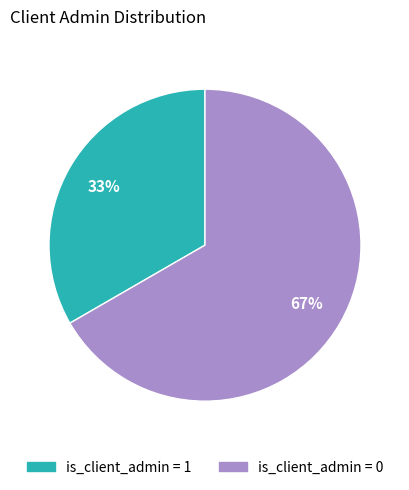

Which category has the smallest portion of the pie?

is_client_admin = 1